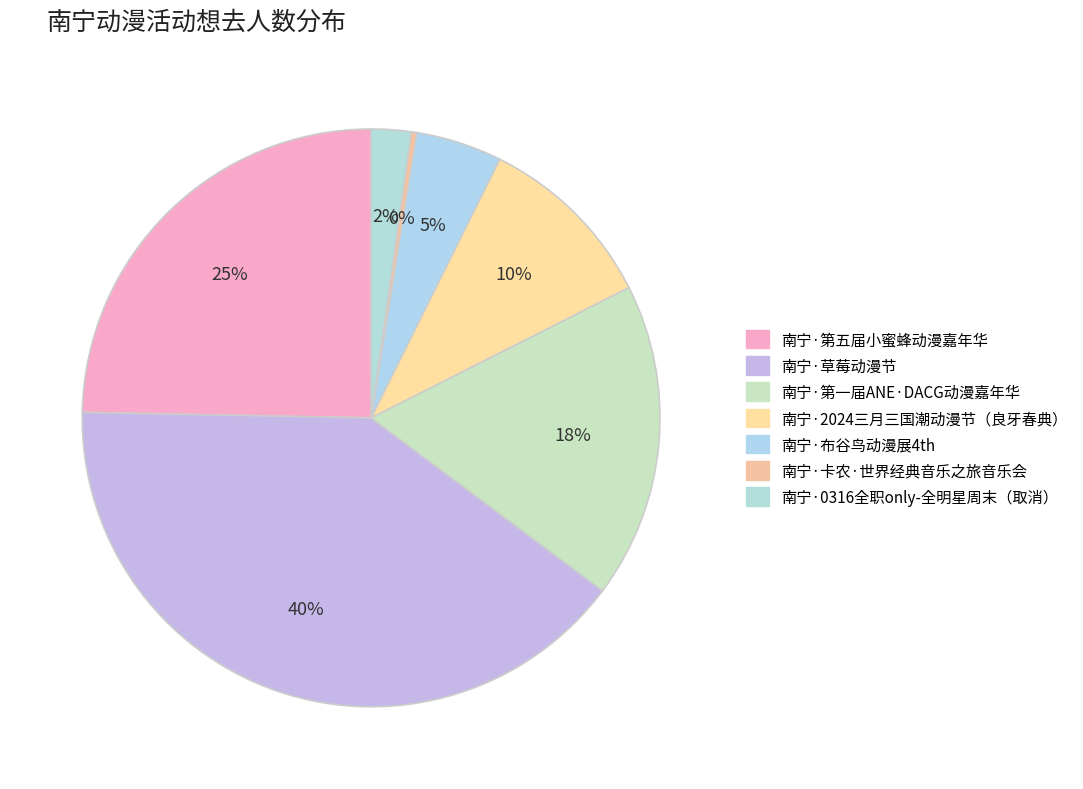

How many slices are in this pie chart?

7